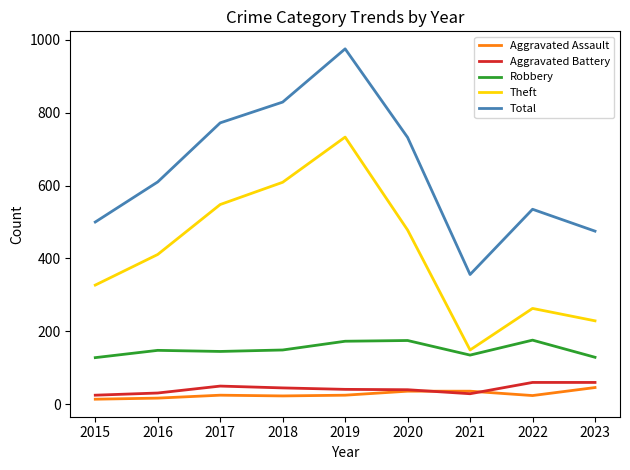

Does the chart have visible grid lines?

No